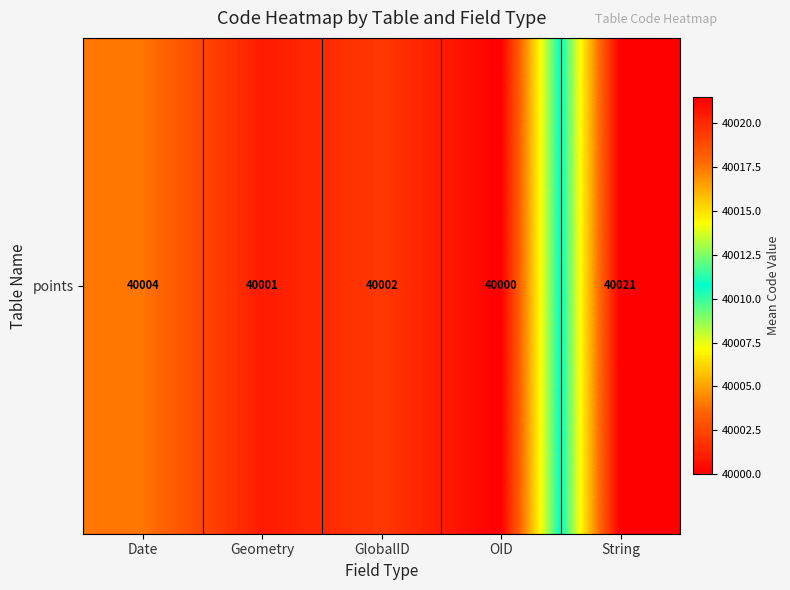

What is the difference between the values at Geometry and String?

20.5